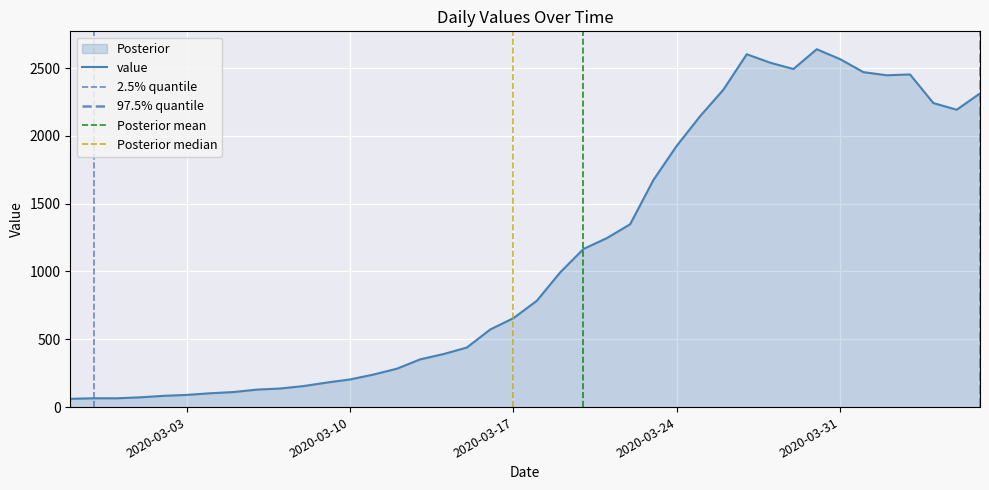

What is the difference between the values at 2020-03-26 and 2020-03-31?

225